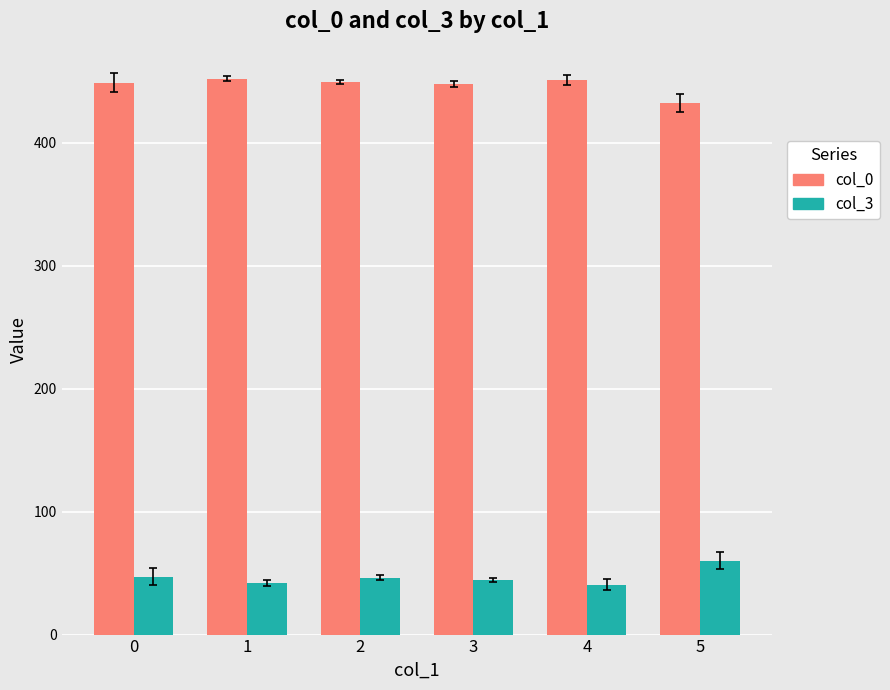

What is the spread (max minus min) of values at 4?

410.5